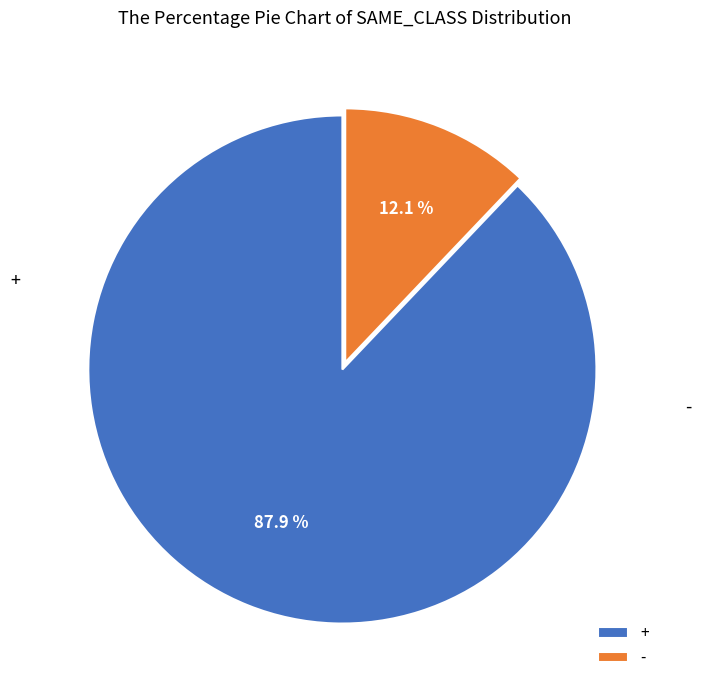

How many slices are in this pie chart?

2